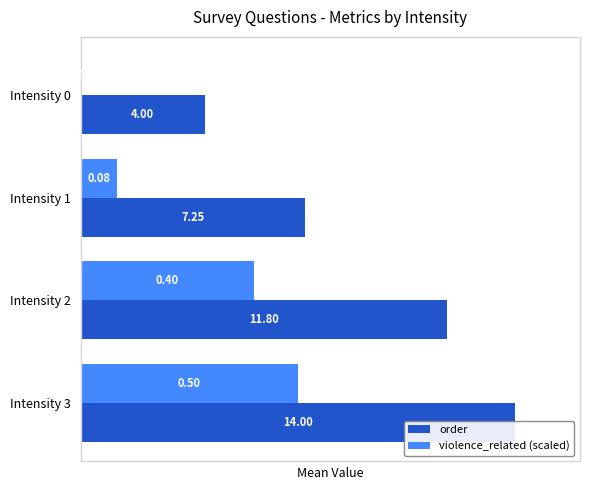

Reading right to left, transcribe all the data shown in this chart.

order: 14.0	11.8	7.2	4.0
violence_related (scaled): 7.0	5.6	1.2	0.0